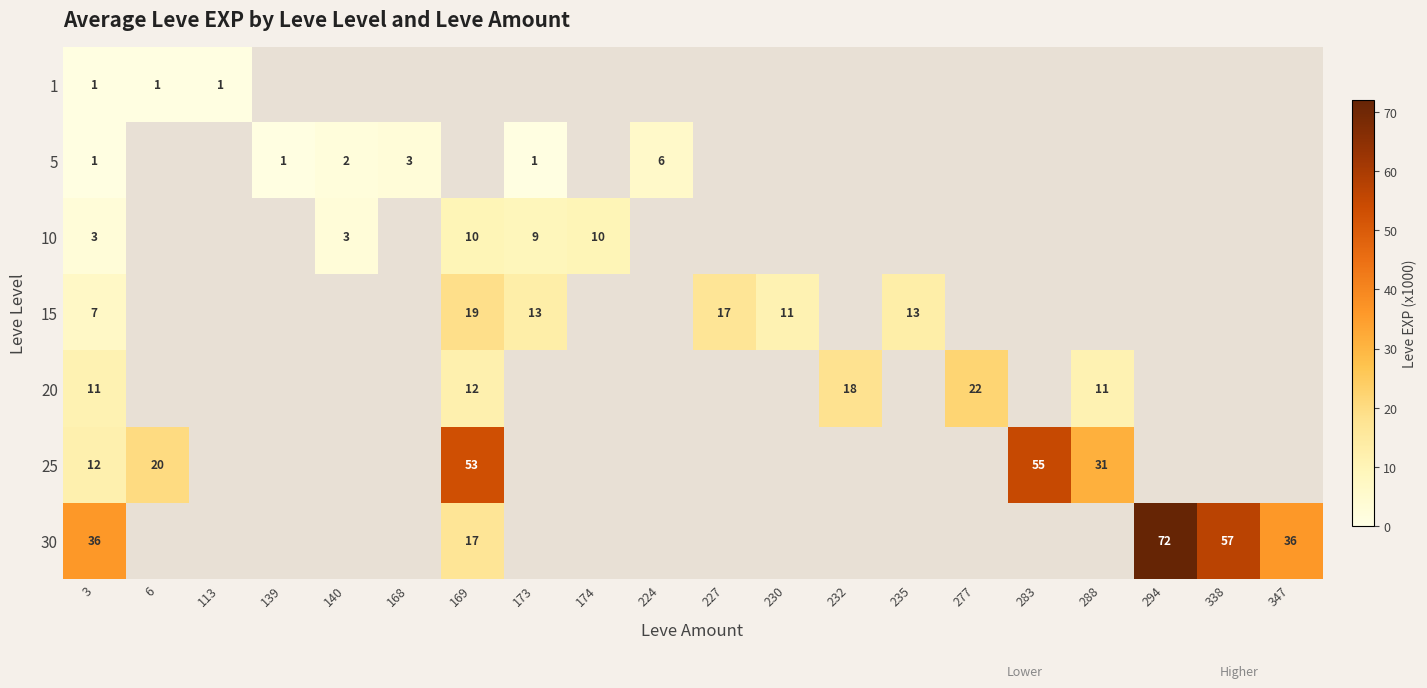

The value of 20 at 169 is 7. True or false?

False